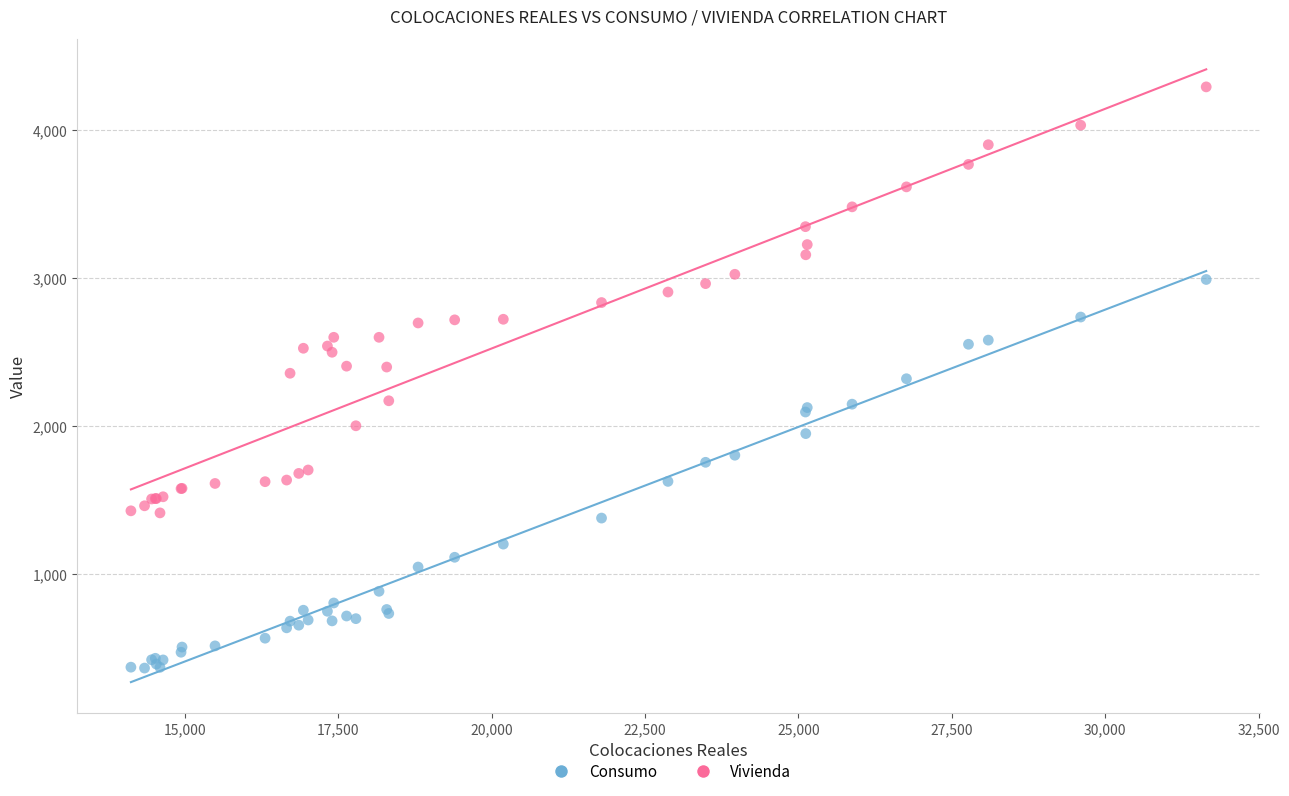

Which series has the largest Y range (max minus min)?

Vivienda